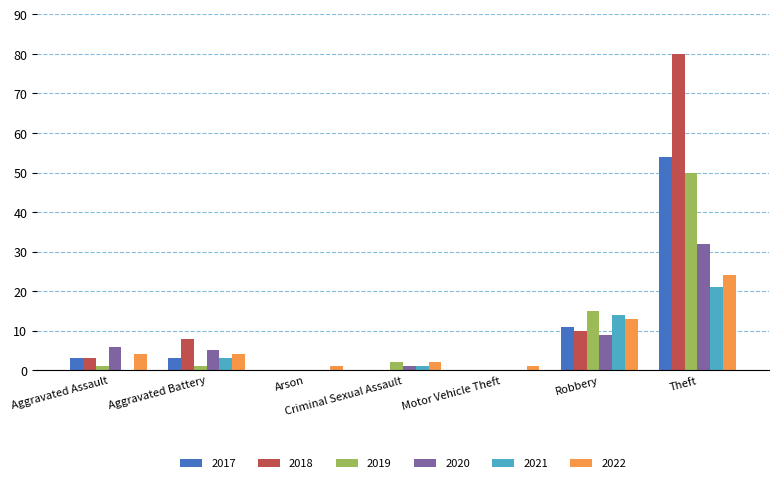

Which series has the largest total across all categories?

2018